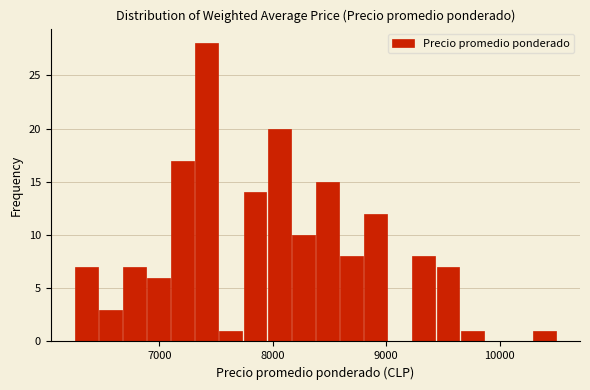

Read against the x-axis, roughly where is the centre of the tallest bar?

7400